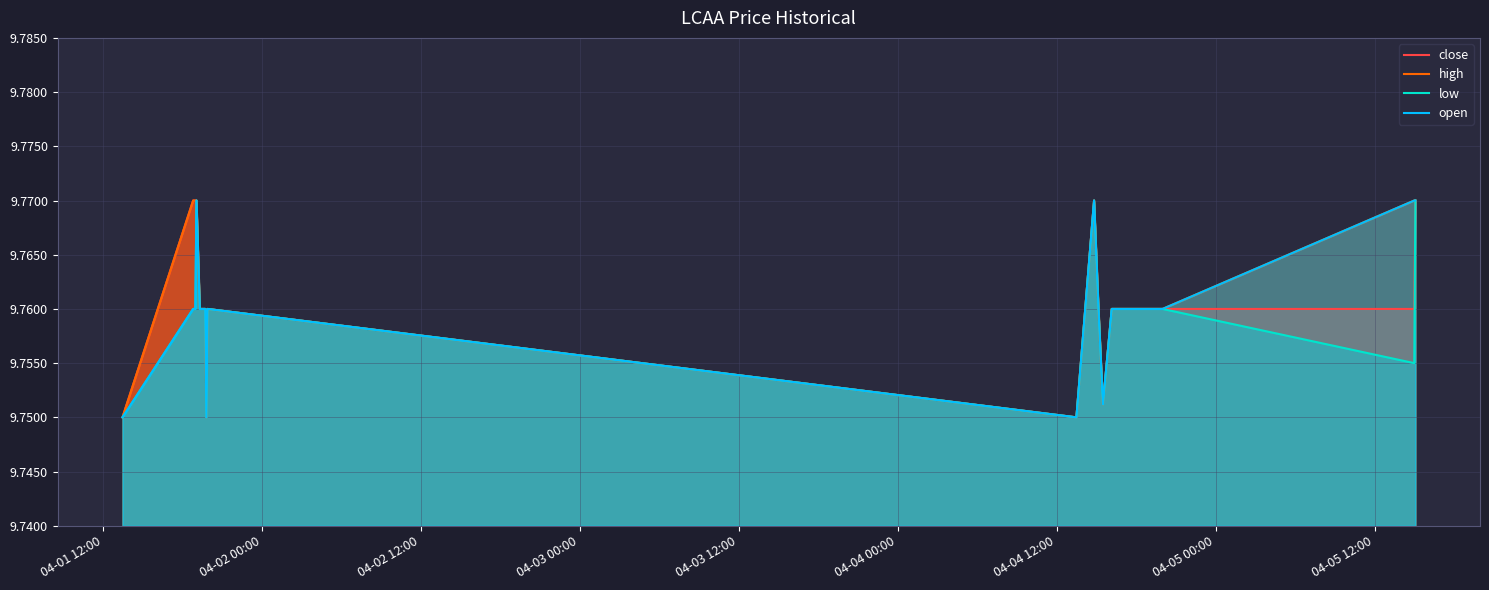

Count the number of categories in the chart.

20